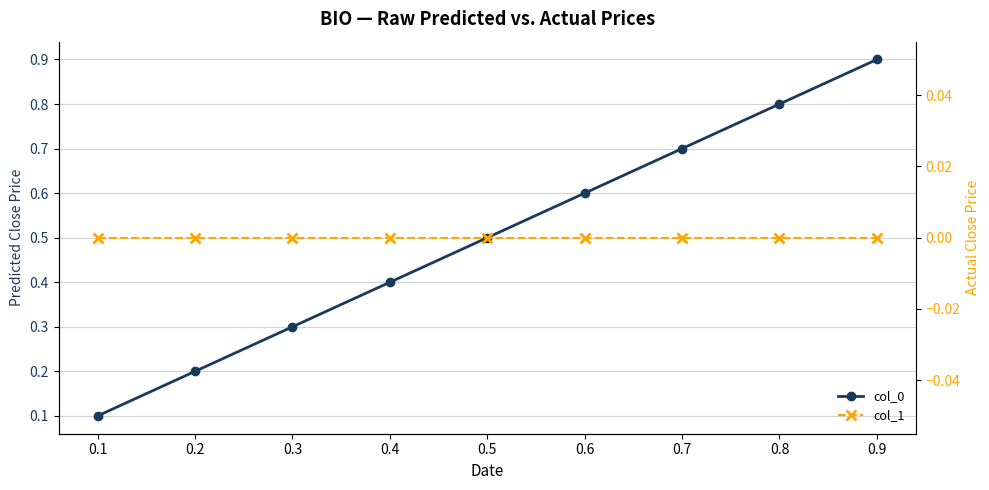

At how many categories does at least one series exceed 0?

9